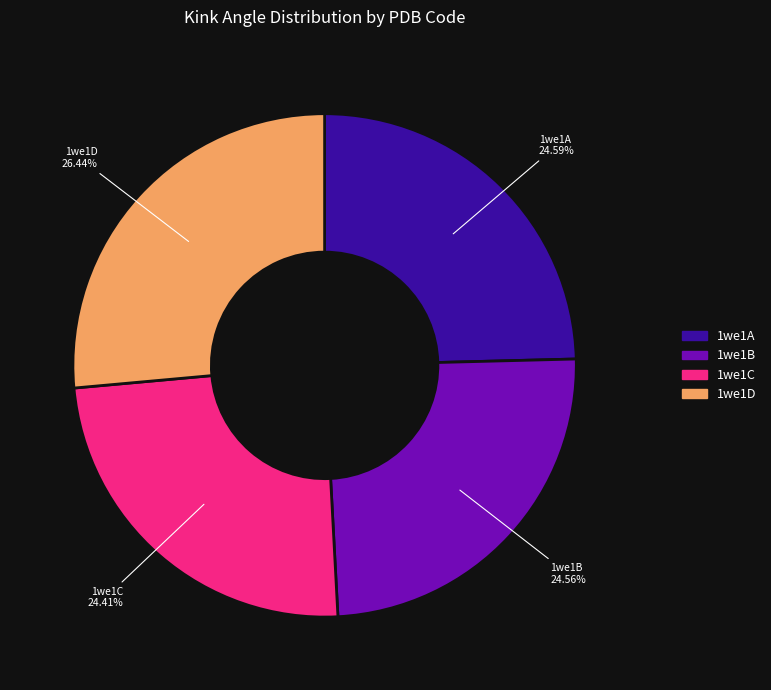

Is it true that 1we1C is 35% of the pie?

False